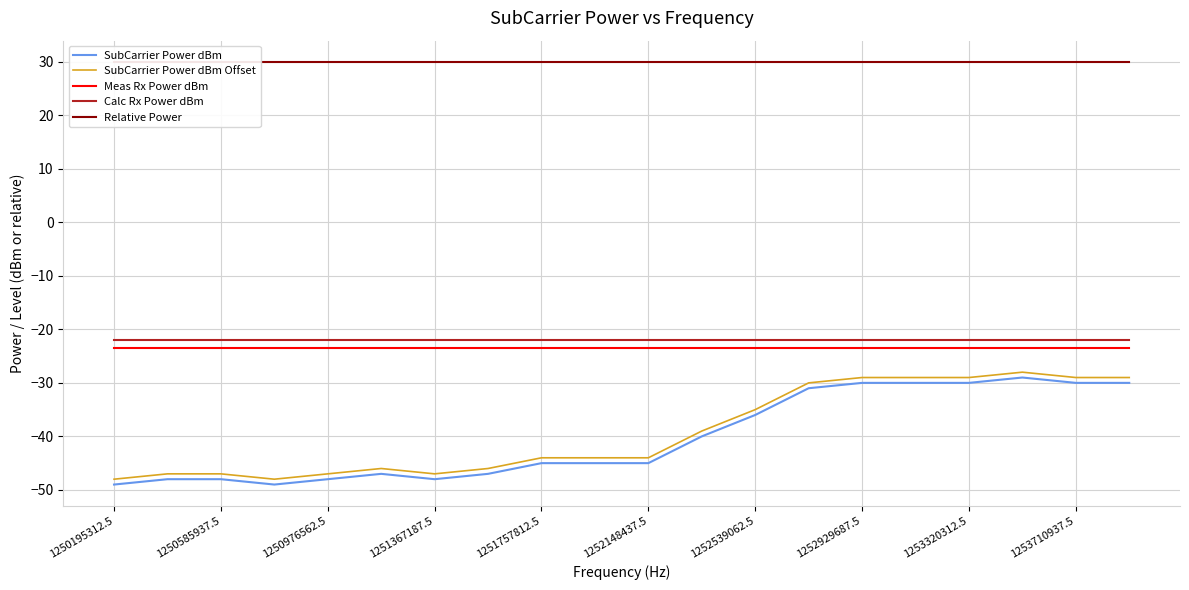

How many distinct data groups are displayed?

5